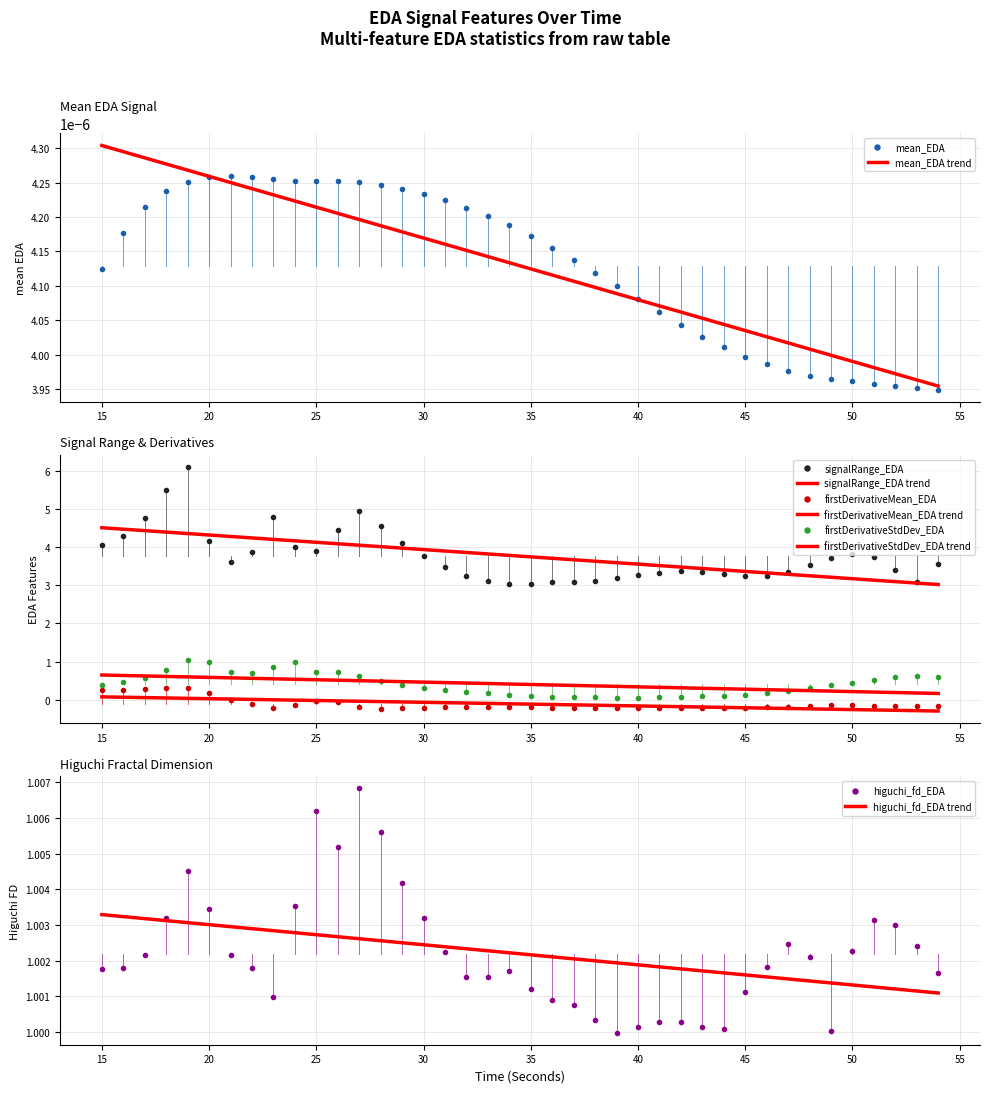

True or false: higuchi_fd_EDA and higuchi_fd_EDA trend intersect in this chart.

True